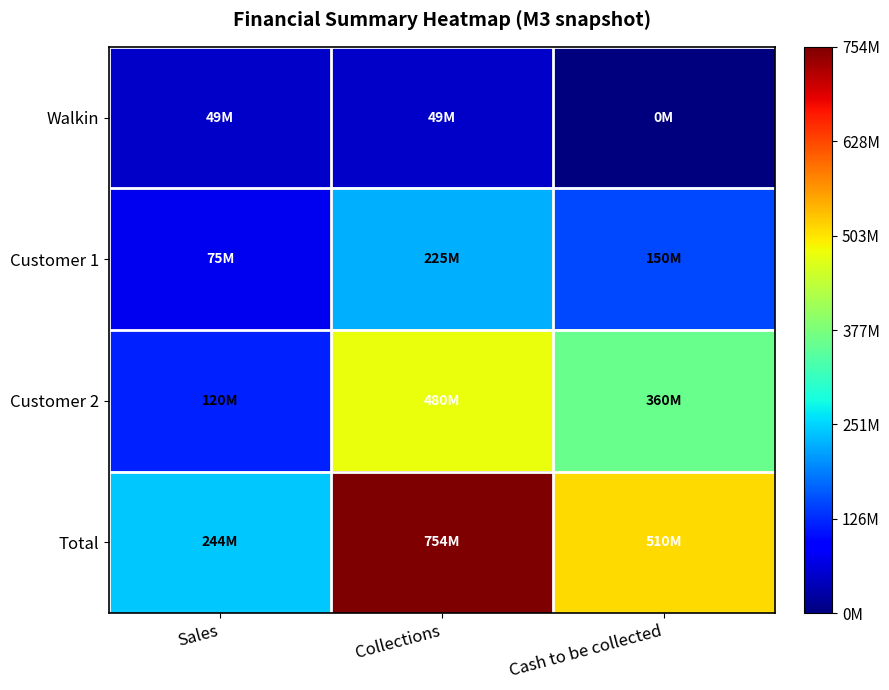

At which category is the sum across all series the highest?

Collections